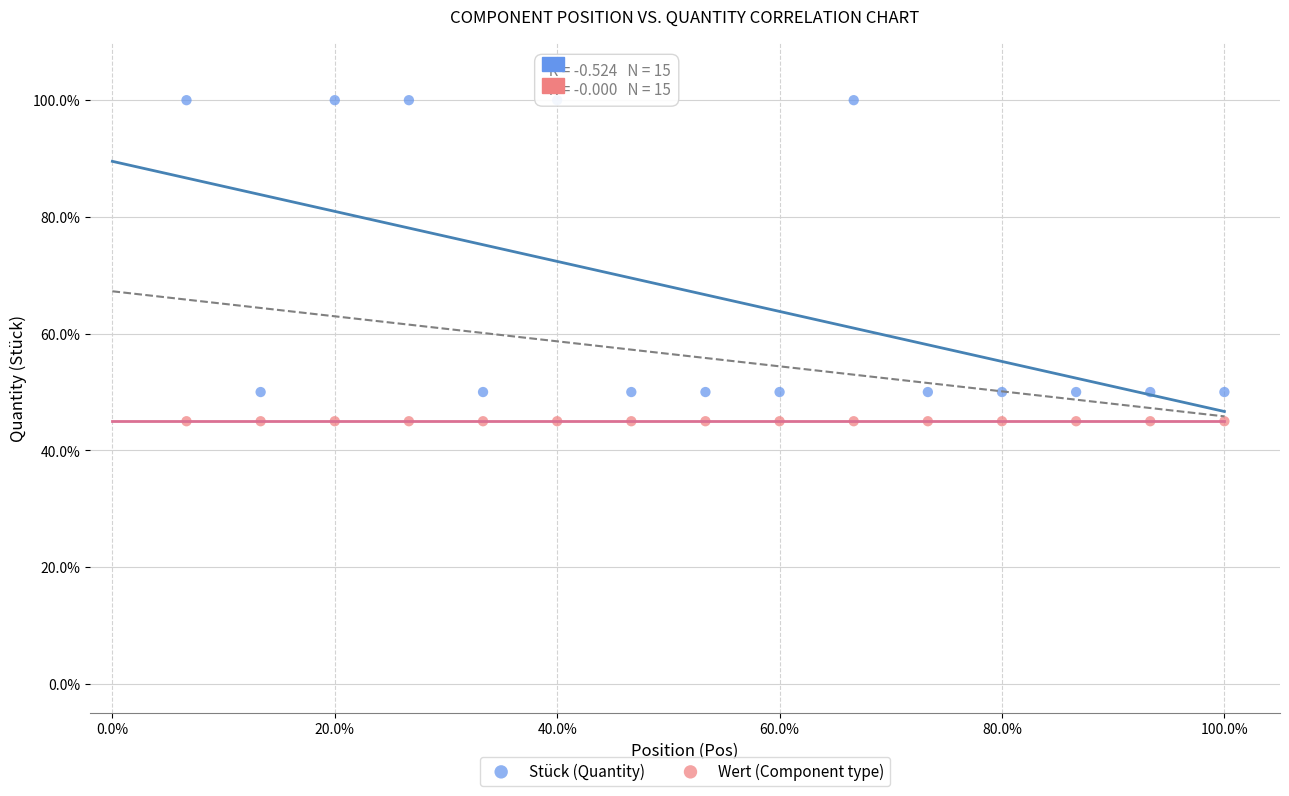

Which series contains the highest Y value?

Stück (Quantity)